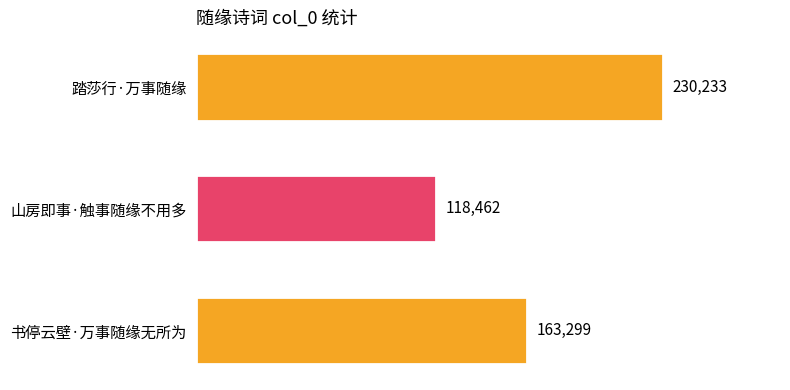

How many data points are less than 163299?

1